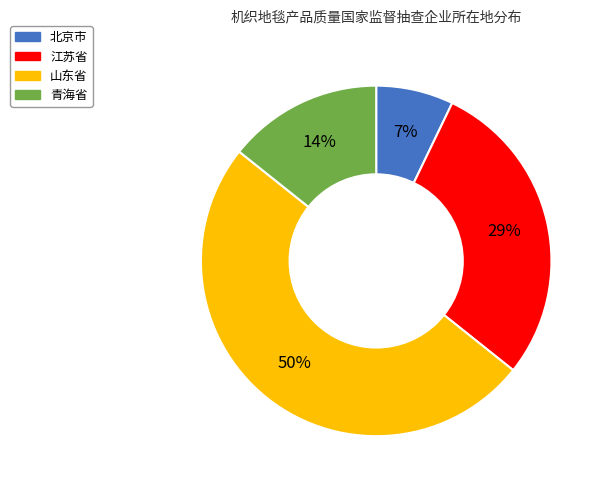

Which has a higher value, 青海省 or 山东省?

山东省